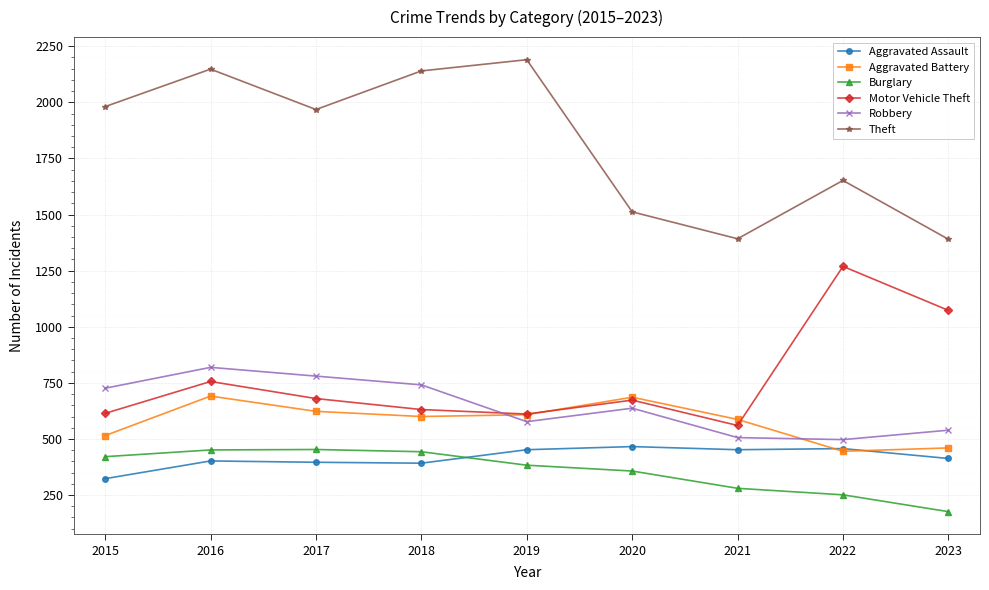

What are all the series names shown in the legend?

Aggravated Assault, Aggravated Battery, Burglary, Motor Vehicle Theft, Robbery, Theft